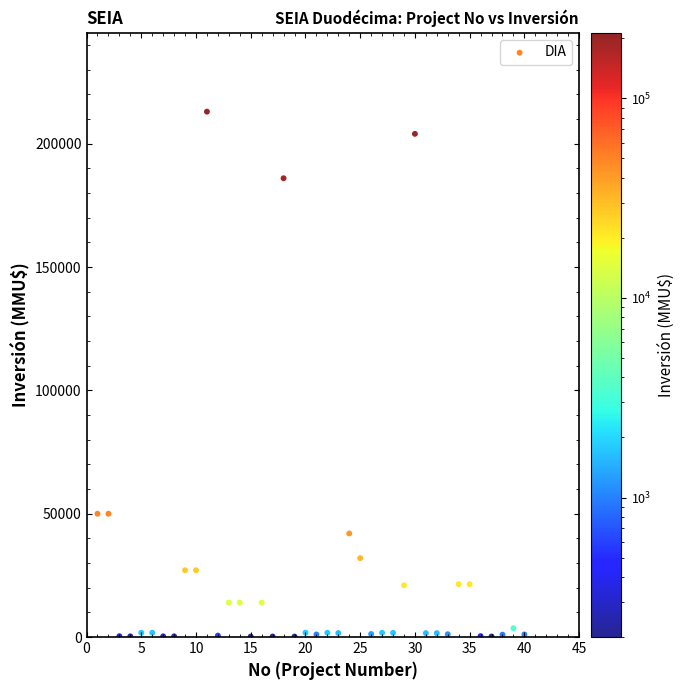

What is the range of X values (max minus min)?

39